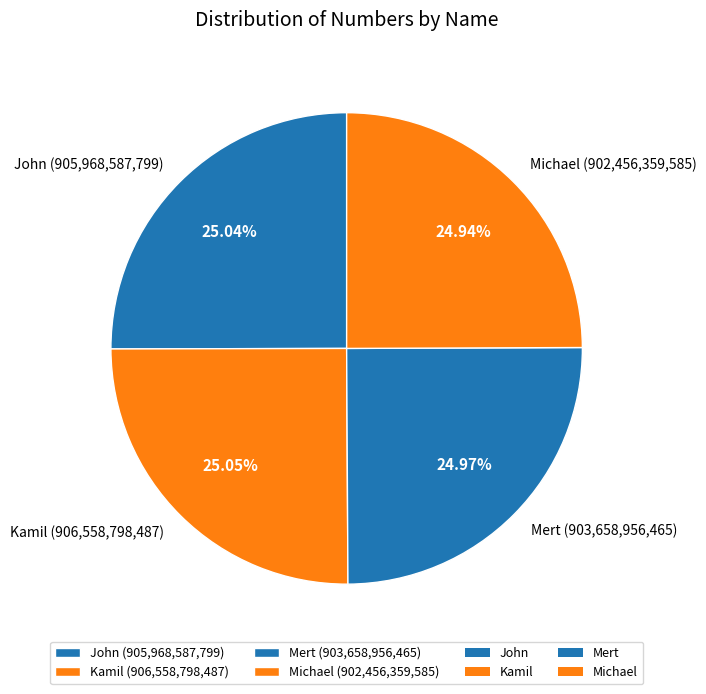

How many slices are in this pie chart?

4